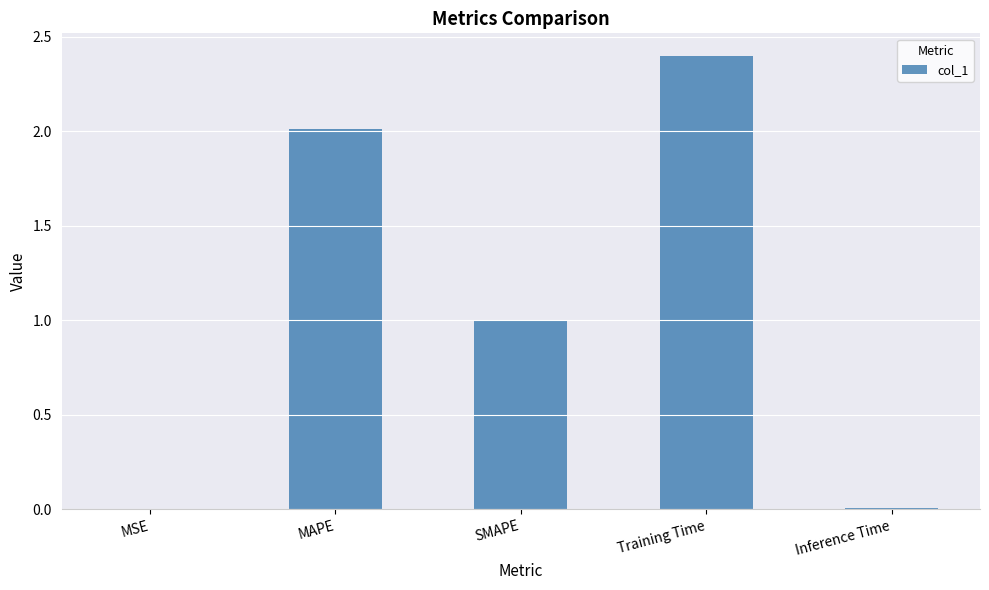

Is it true that the value at SMAPE is 1.0?

True